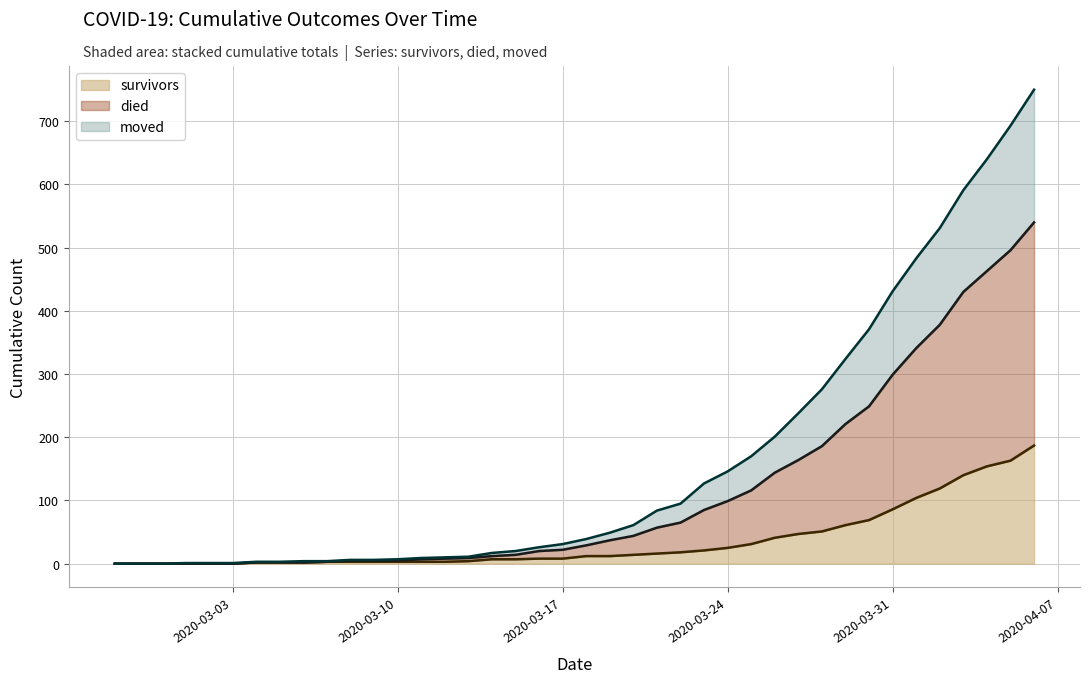

True or false: died and moved intersect in this chart.

False